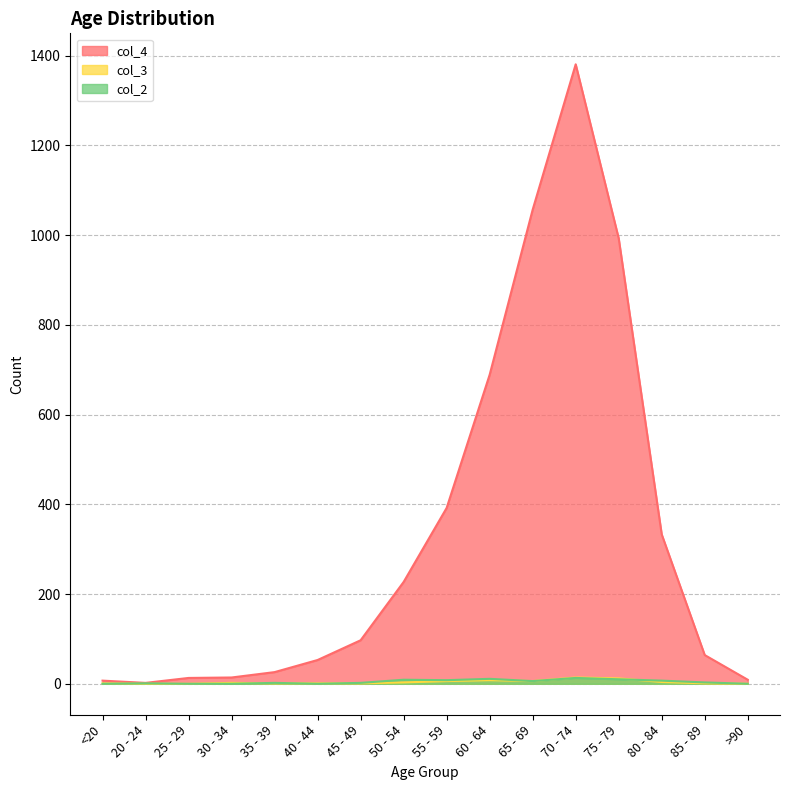

Where is col_4 nearest to the value 691?

60 - 64